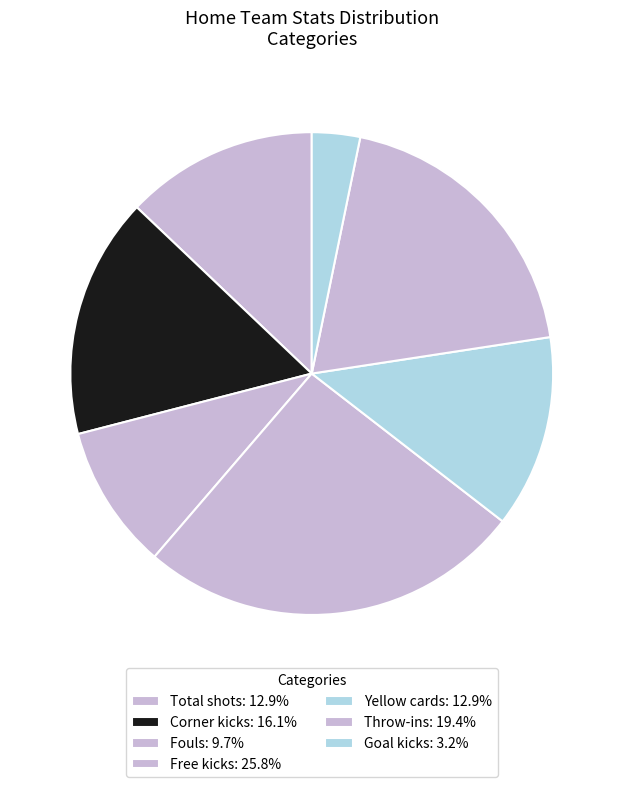

Does any single category account for the majority?

No